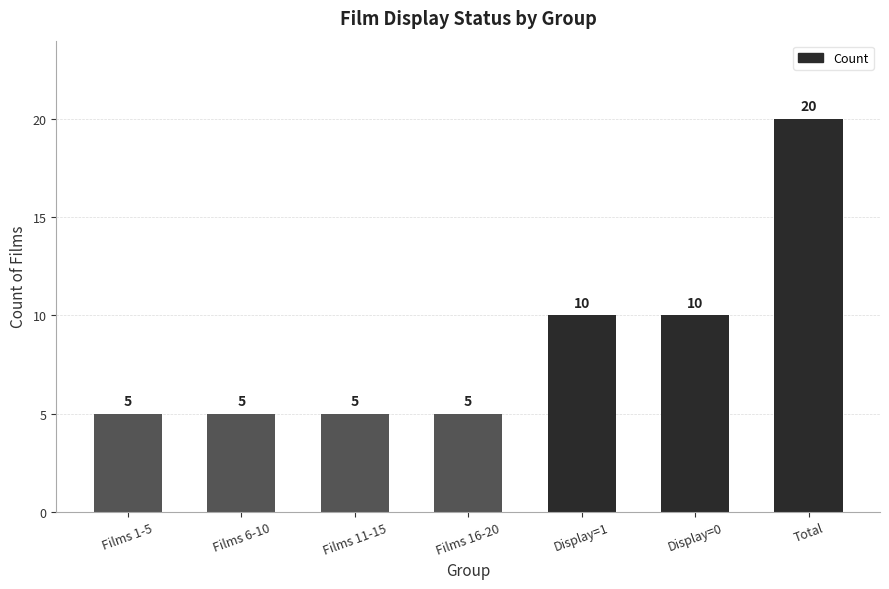

What position from the right is Total?

1